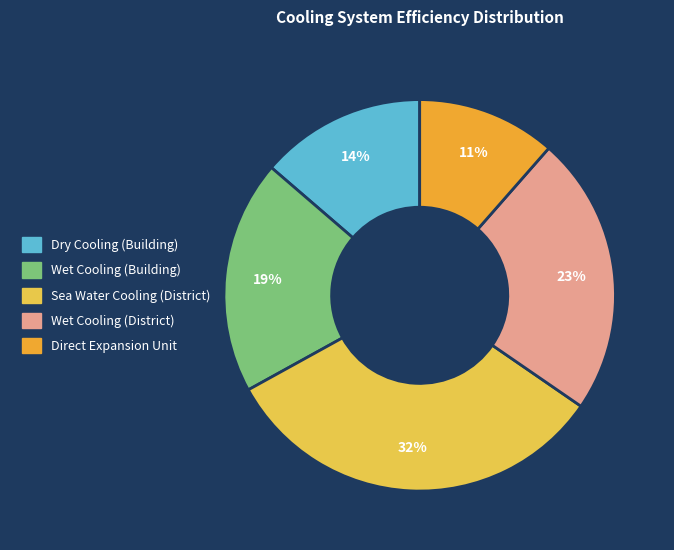

To the nearest percent, what is the difference between the largest and smallest slice percentages?

21%